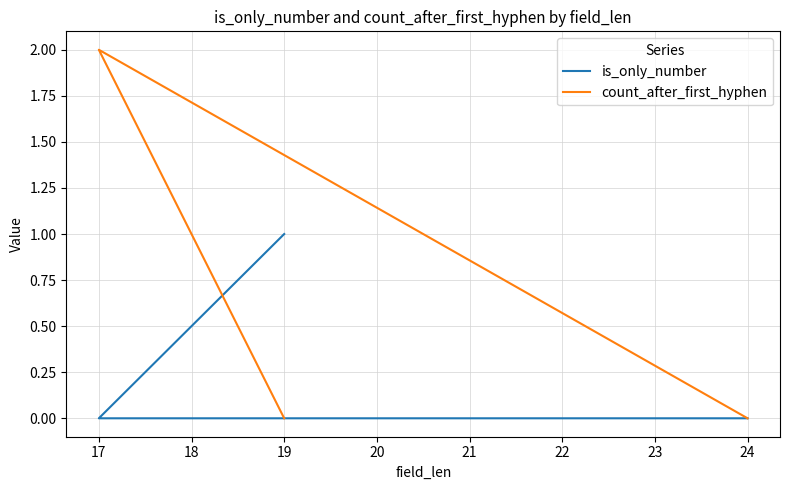

True or false: count_after_first_hyphen has more than 1 points higher than both neighbors.

False